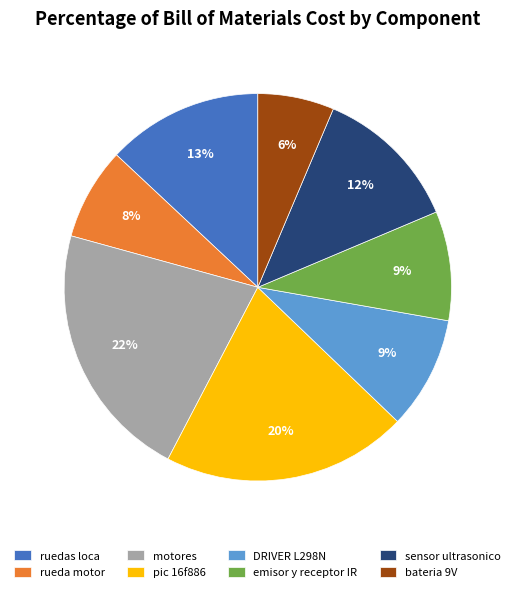

Which slice is the smallest?

bateria 9V